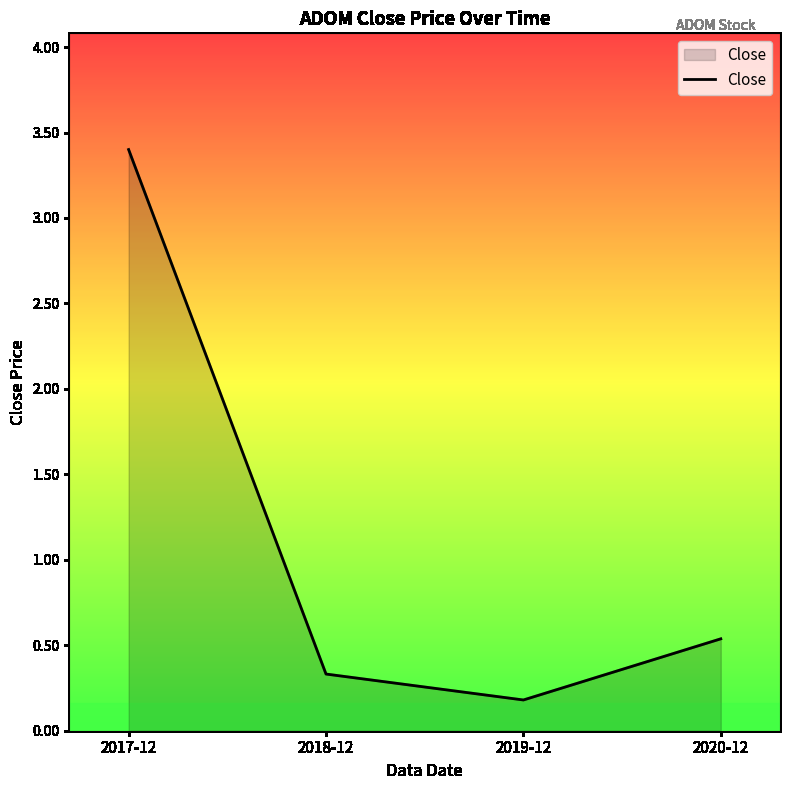

Rank the categories by value from highest to lowest.

2017-12, 2020-12, 2018-12, 2019-12